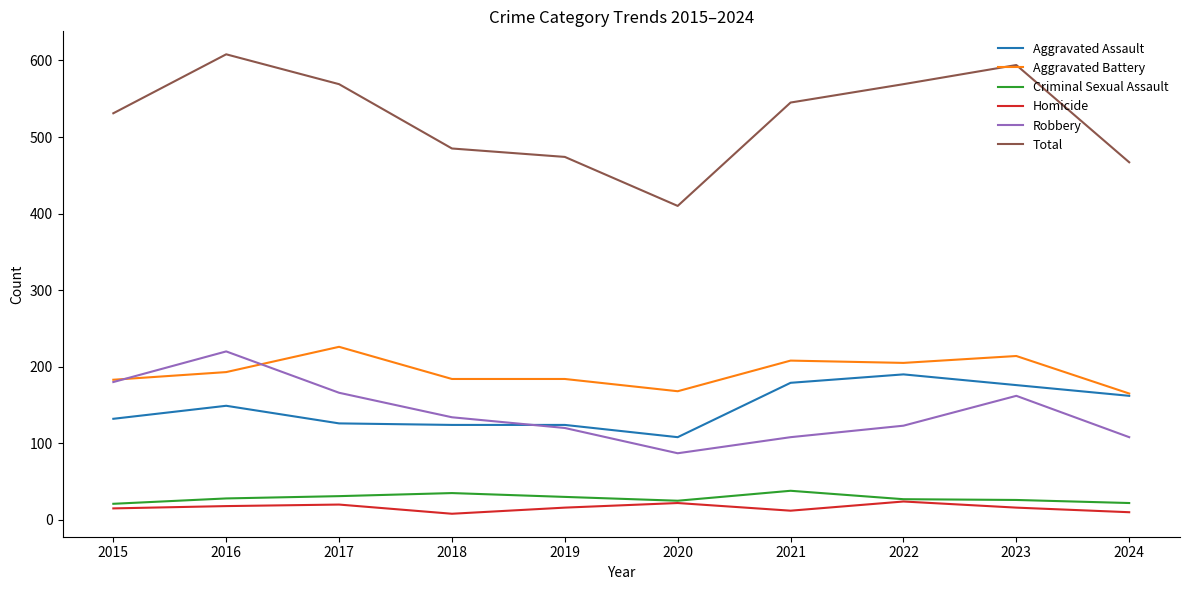

What are all the series names shown in the legend?

Aggravated Assault, Aggravated Battery, Criminal Sexual Assault, Homicide, Robbery, Total